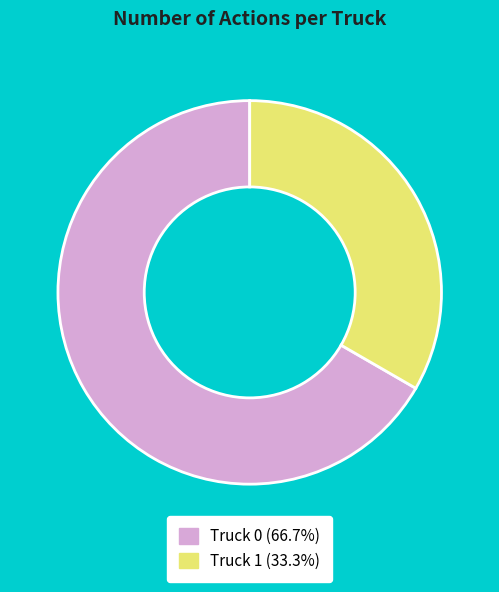

Does Truck 1 account for over 50% of the chart?

No